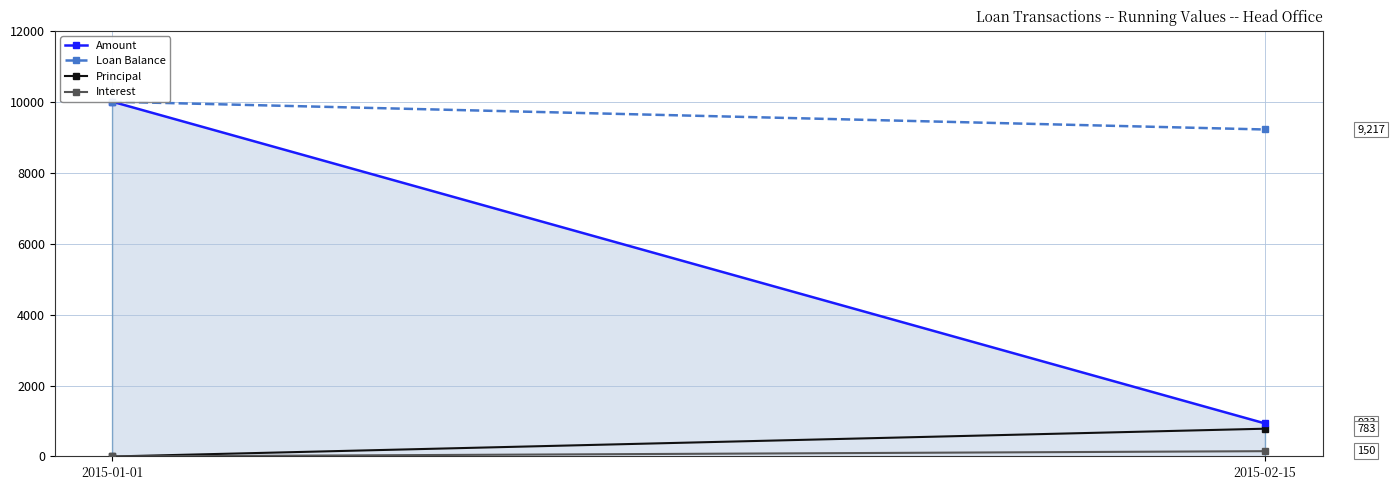

Reading left to right, extract all data points from this chart.

Amount: 10000.0	933.3
Loan Balance: 10000.0	9216.7
Principal: 0.0	783.3
Interest: 0.0	150.0